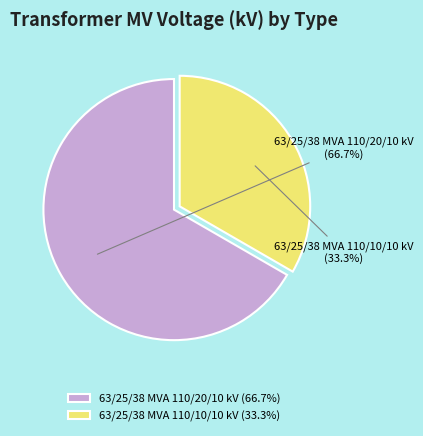

Is it true that 63/25/38 MVA 110/10/10 kV is 42% of the pie?

False